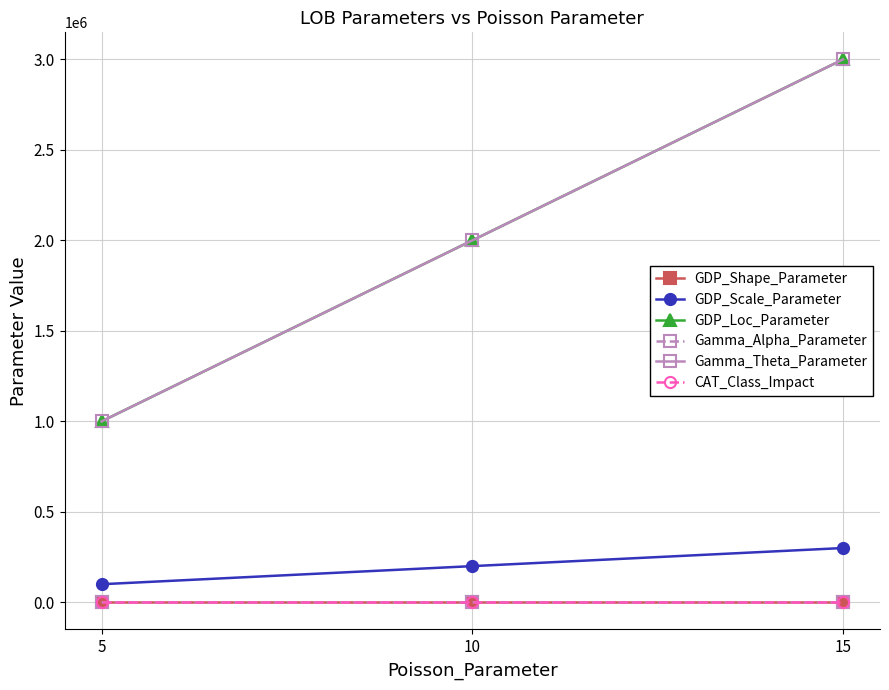

Where is Gamma_Theta_Parameter nearest to the value 2000000?

10